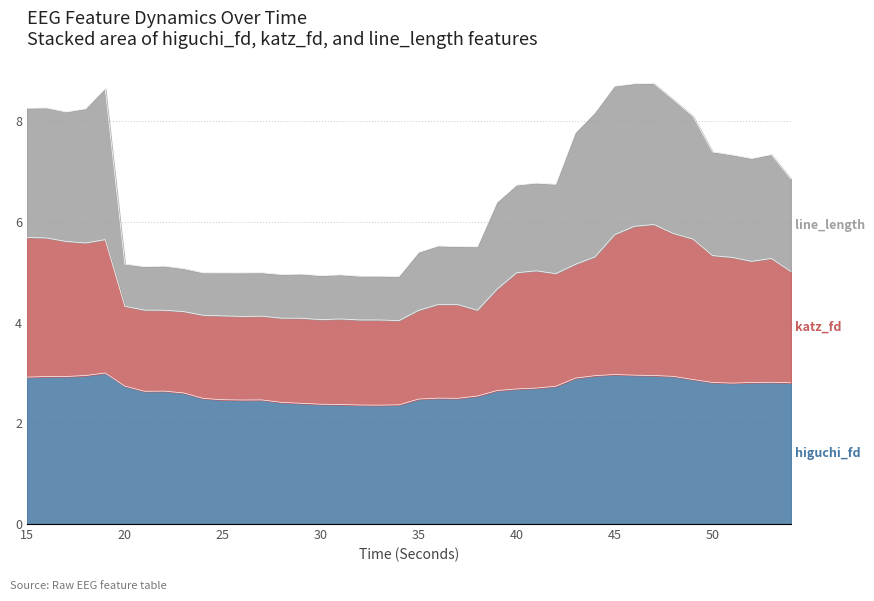

The higuchi_fd_EEG series shows 0.7 at 30. True or false?

False